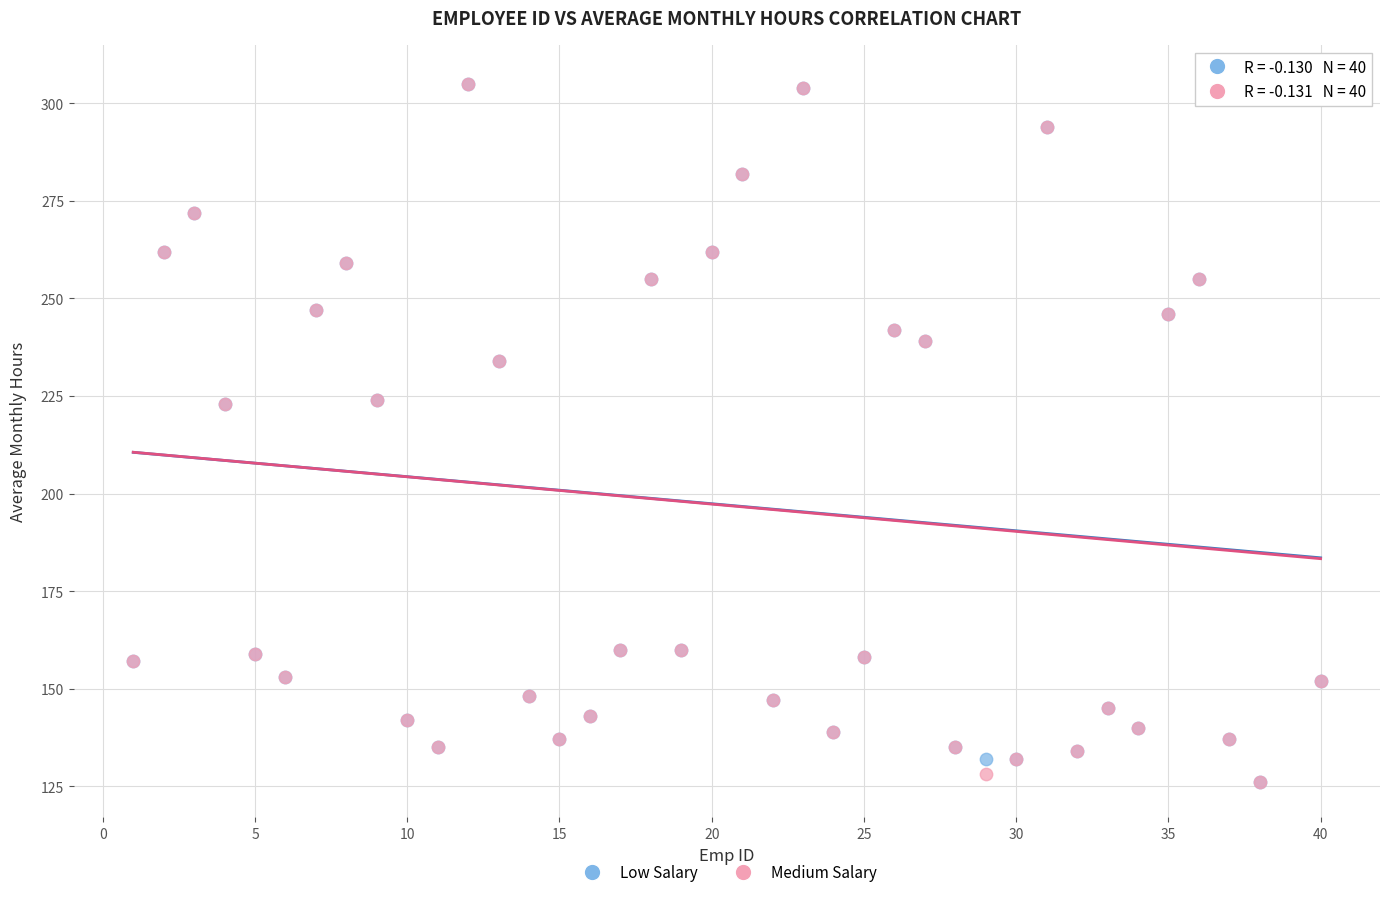

What are all the series names shown in the legend?

Low Salary, Medium Salary